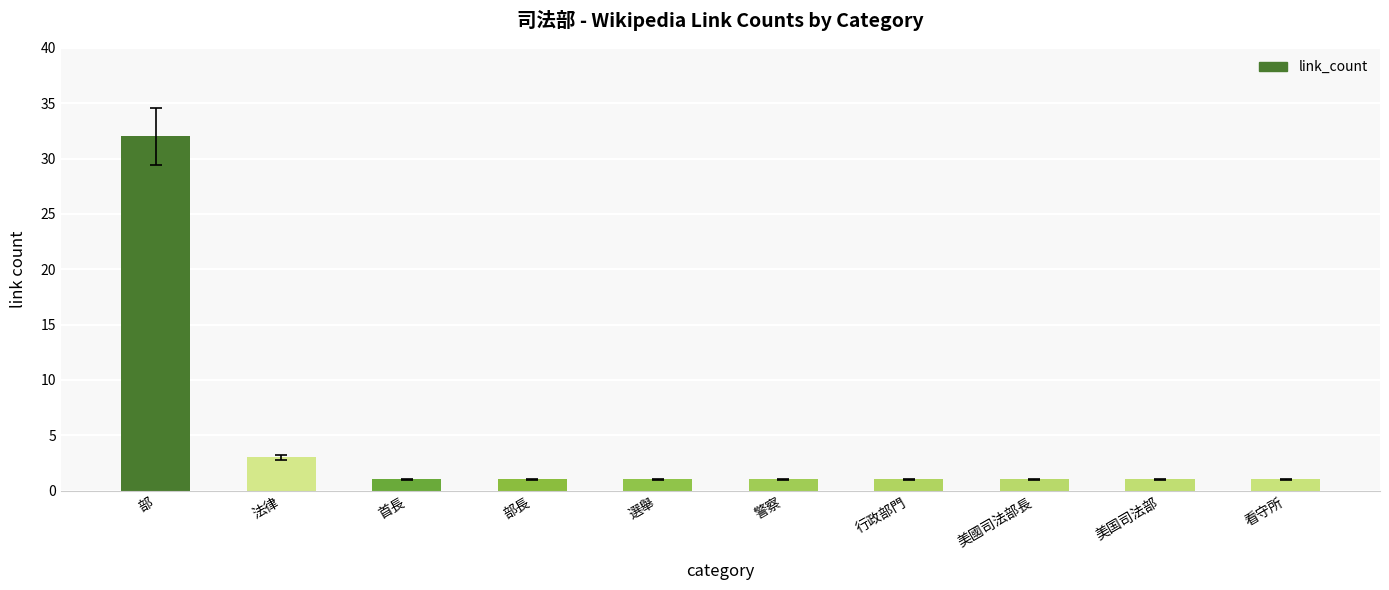

What value does the data have at 首長?

1